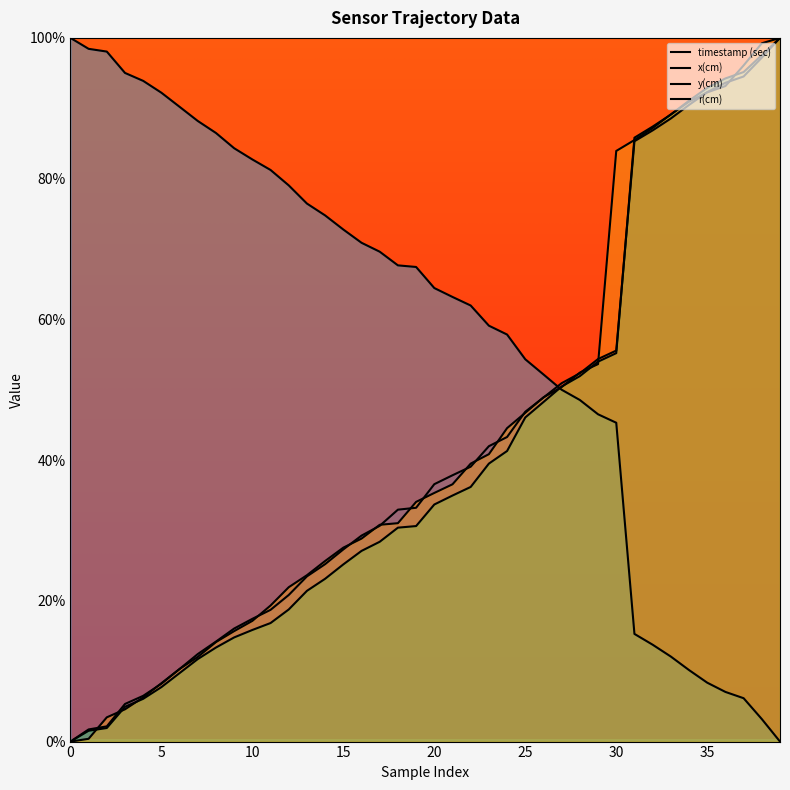

How many lines are shown in the chart?

4